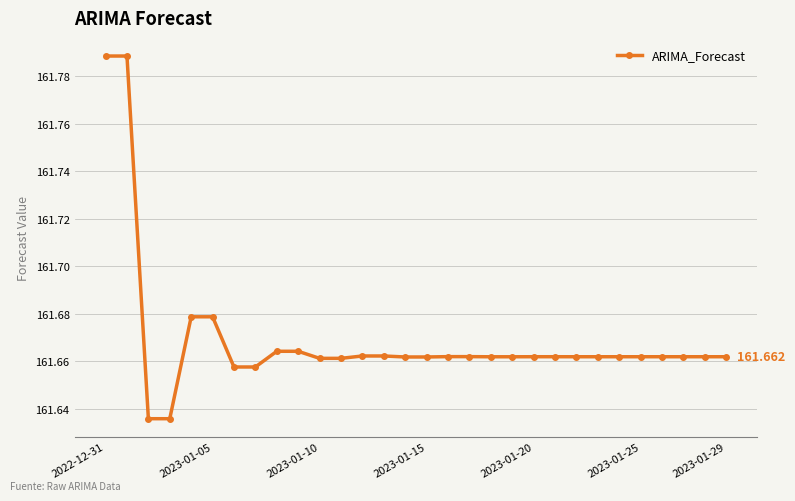

True or false: the data has more than 1 interior local peaks.

True